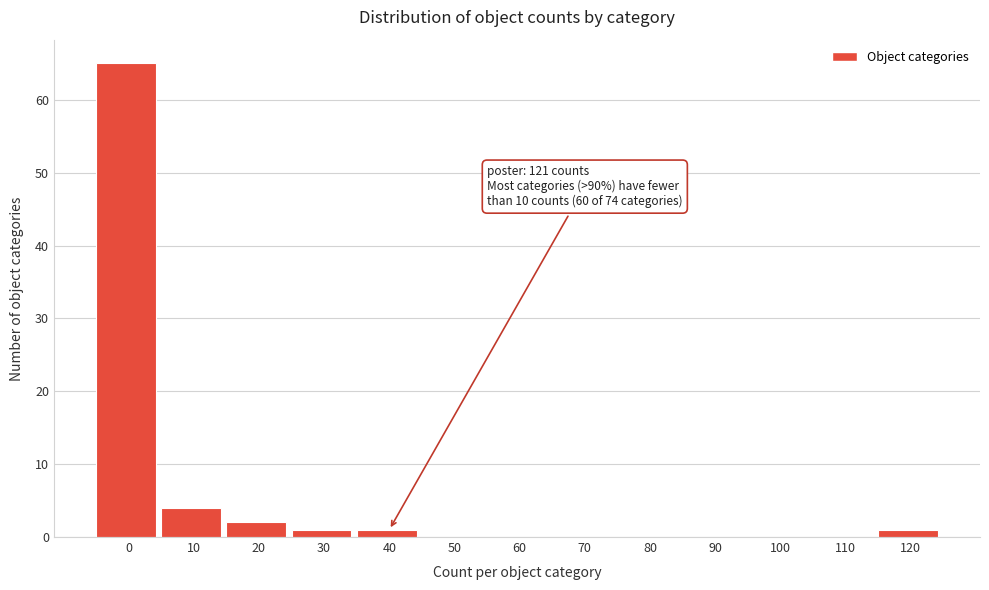

Reading left to right, list all the values displayed in this chart.

0=65	10=4	20=2	30=1	40=1	50=0	60=0	70=0	80=0	90=0	100=0	110=0	120=1